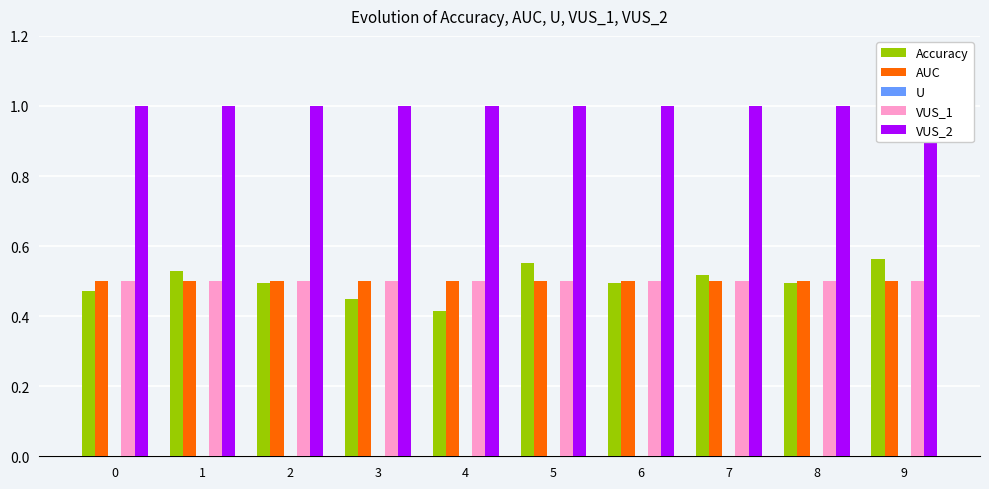

Read the AUC value at 6.

0.5